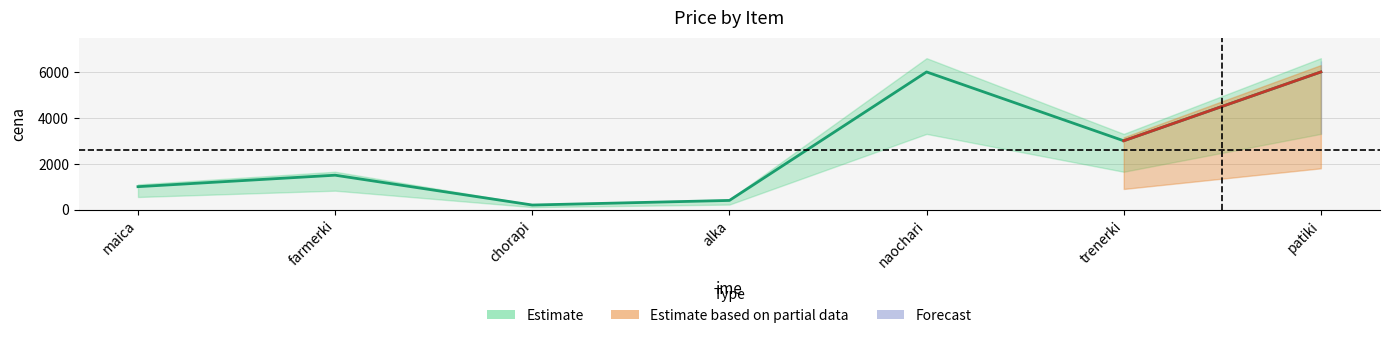

Which category has the lowest value across all series?

chorapi